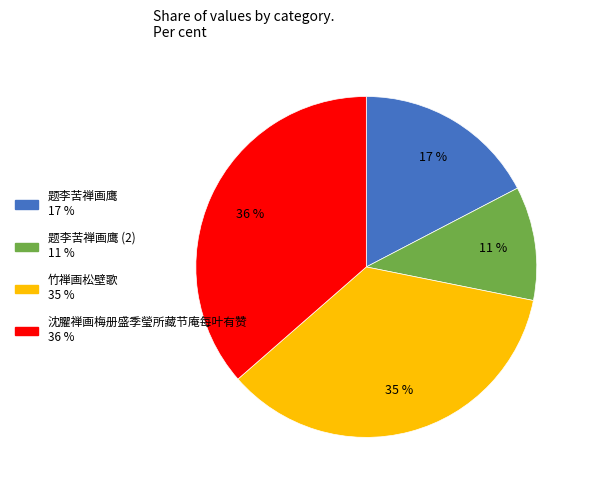

To the nearest percent, what is the average slice percentage?

25%